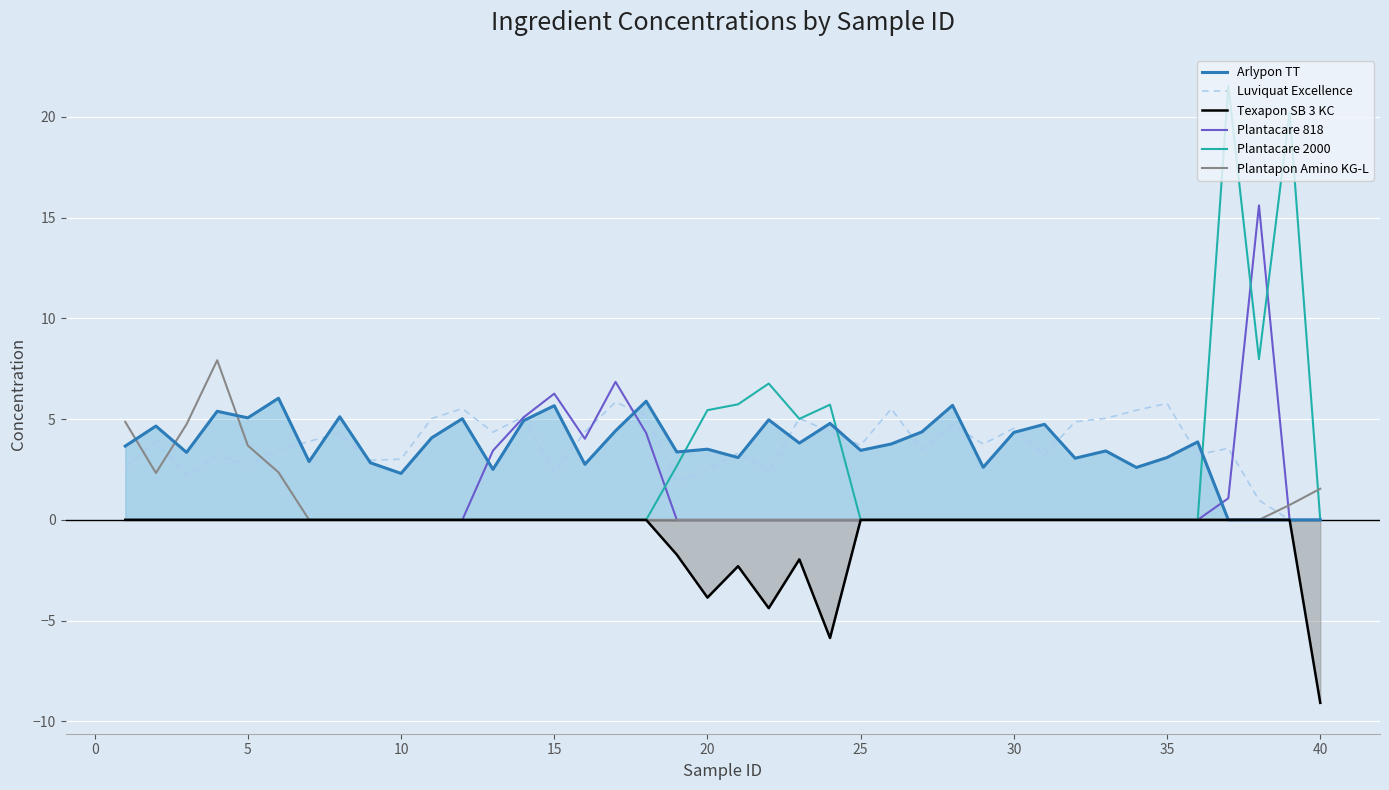

What is the maximum value for Luviquat Excellence?

5.8